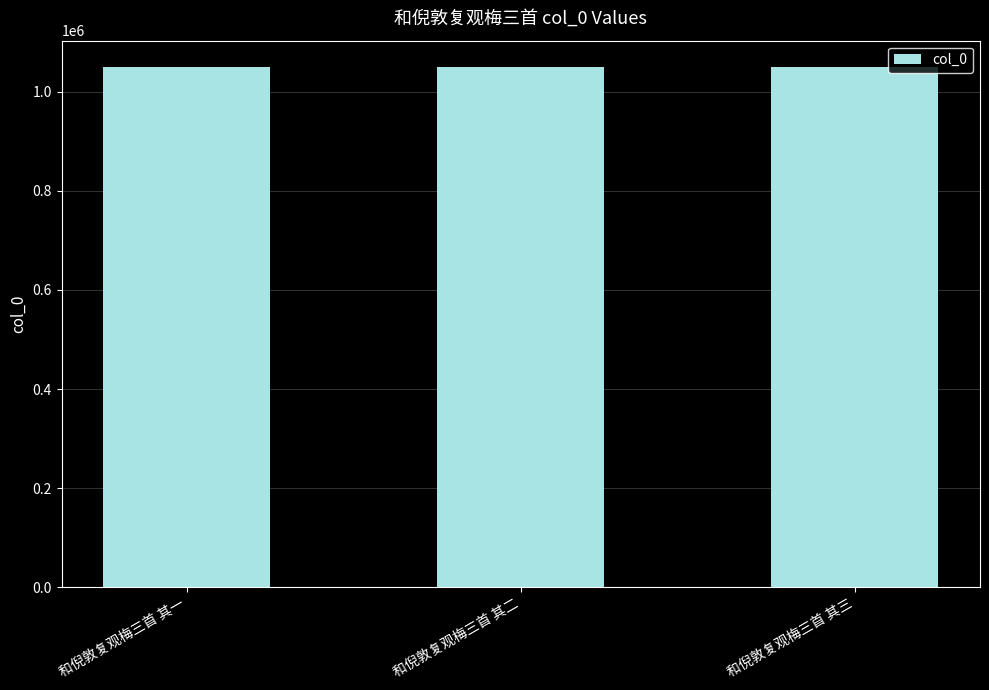

How many values are between 1050648 and 1050650?

3